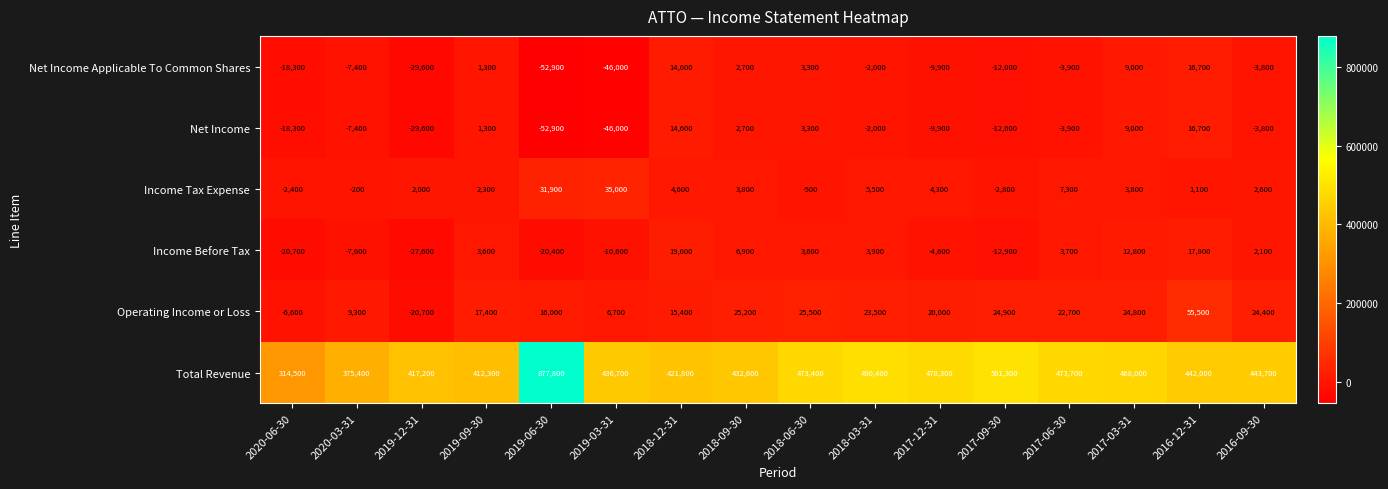

At which category is the sum across all series the highest?

2019-06-30